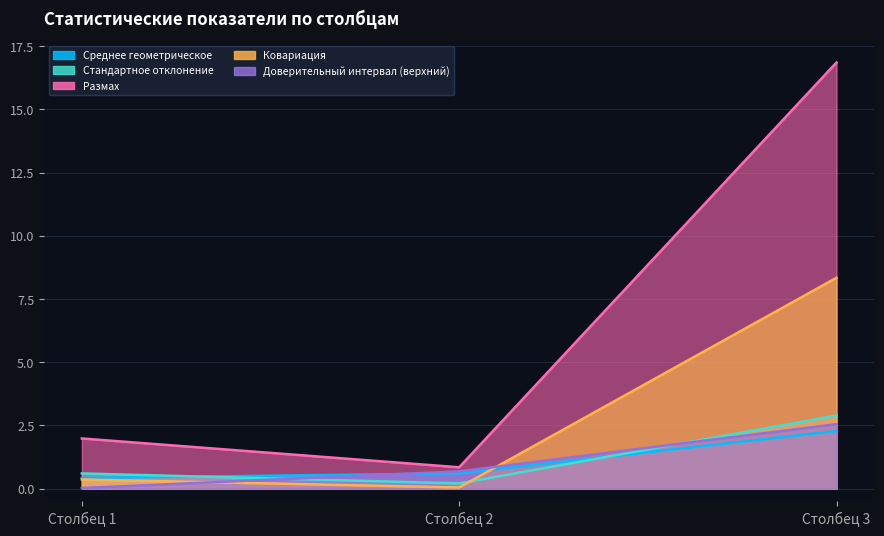

Which category has the lowest value across all series?

Столбец 1